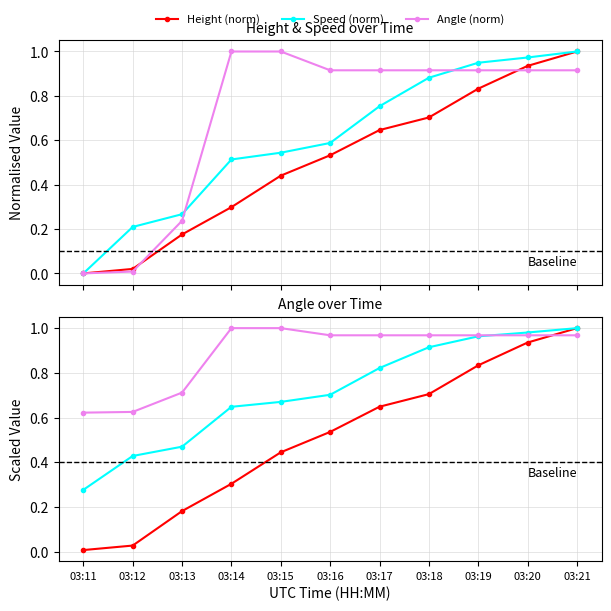

What is the sum of the Angle (norm) values at 03:21 and 03:20?

1.8